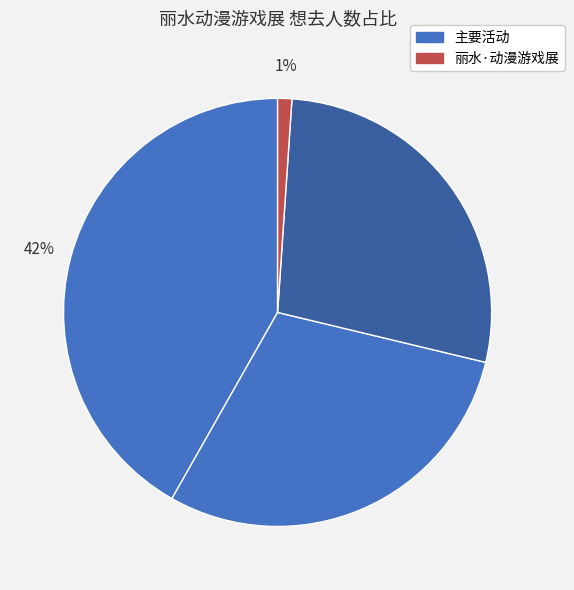

How many slices are in this pie chart?

4